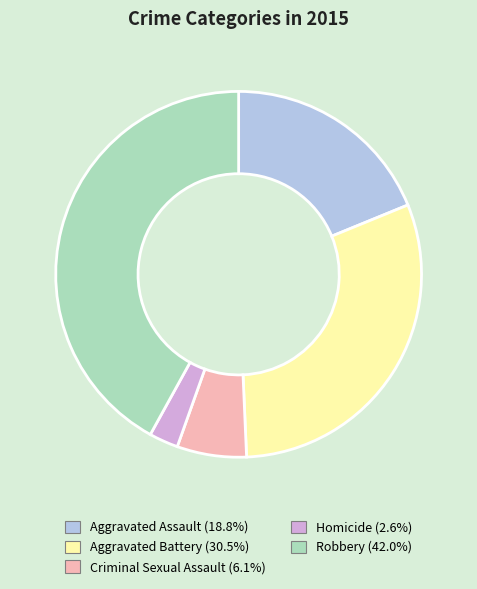

Is there a majority slice in this chart?

No